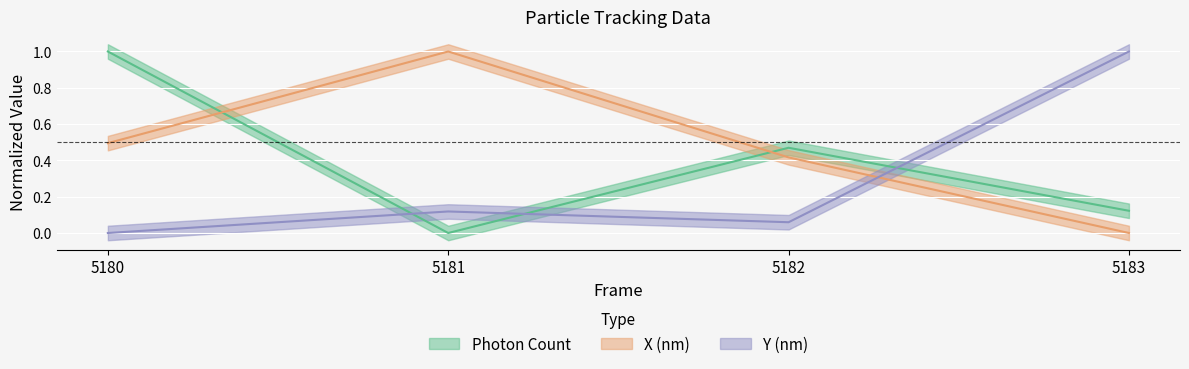

At how many categories does at least one series exceed 0?

4